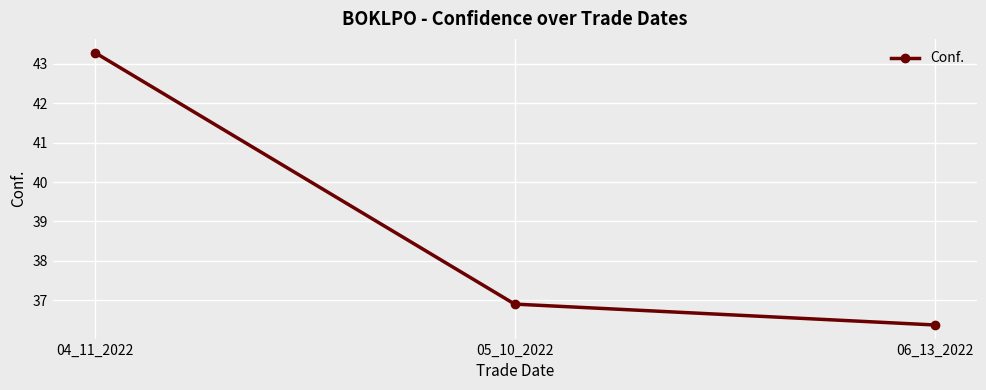

The value at 04_11_2022 is 72.2. True or false?

False